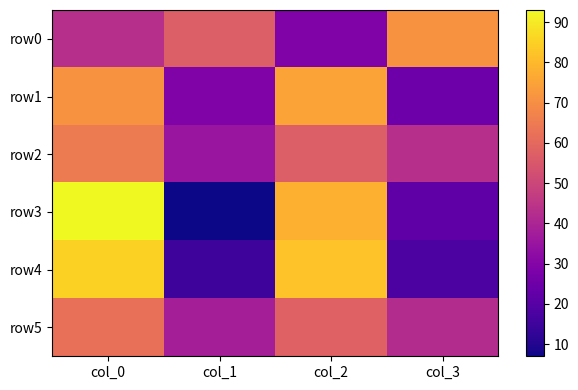

Which series has the largest range (max minus min)?

row3